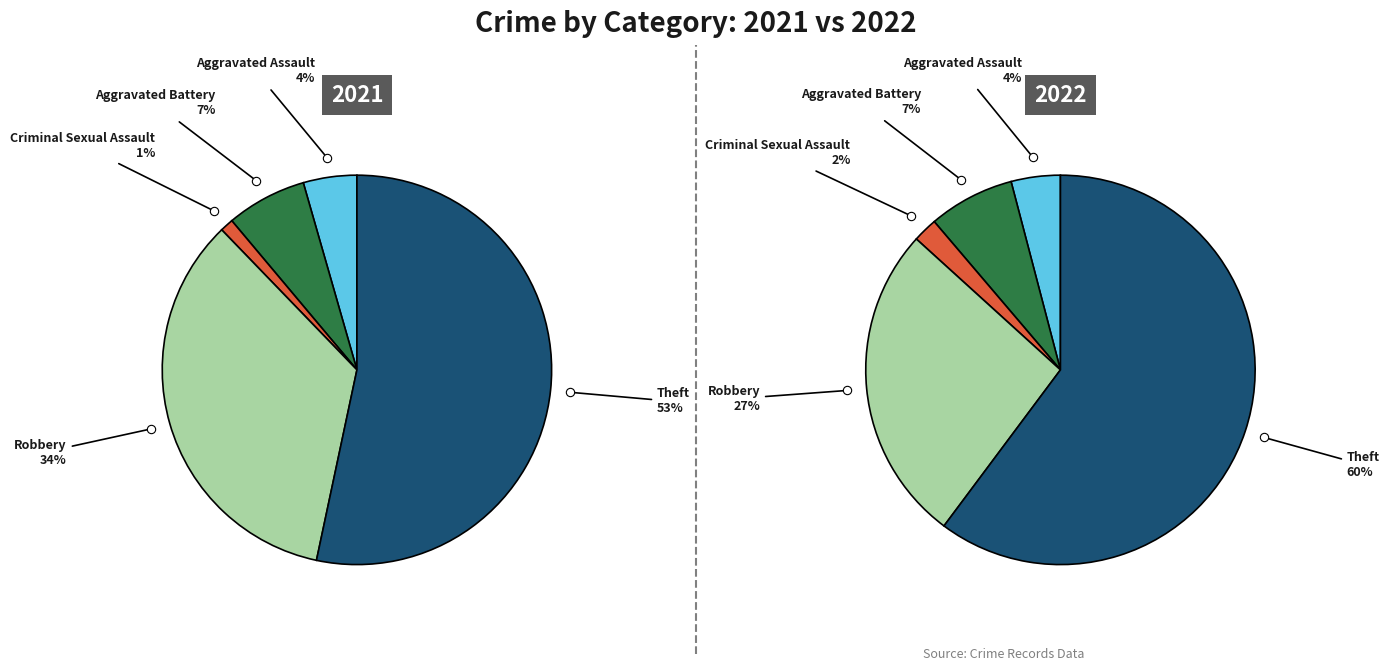

What is the total percentage of Robbery and Criminal Sexual Assault?

35.6%